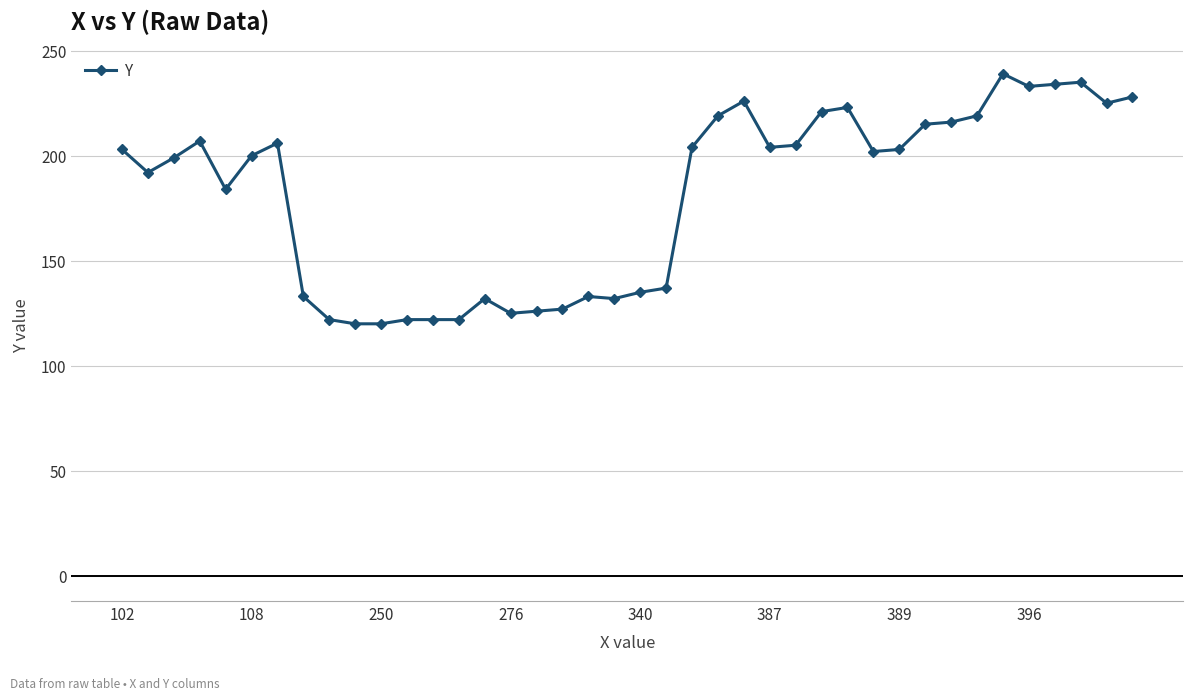

Is this an area chart (filled region under the line)?

No